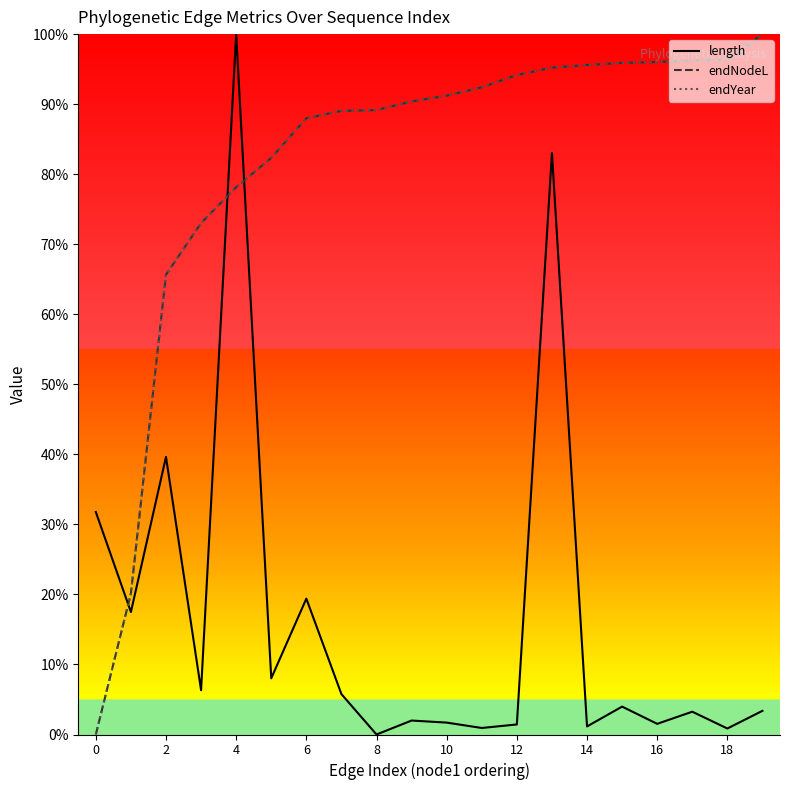

What is the greatest value displayed?

100.0